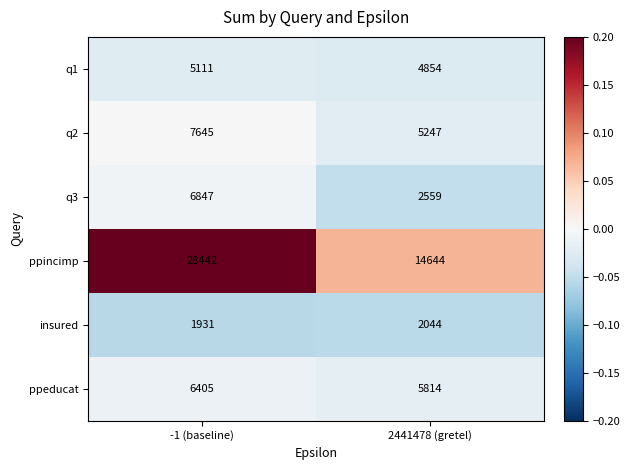

What is the sum of the ppincimp values at 2441478 (gretel) and -1 (baseline)?

43086